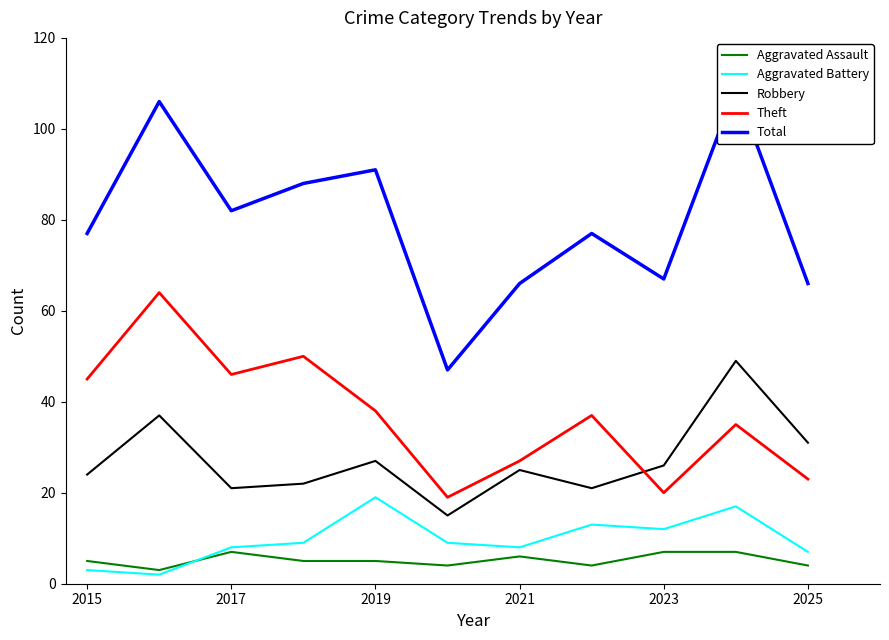

What is the label of the 1st point from the left?

2015